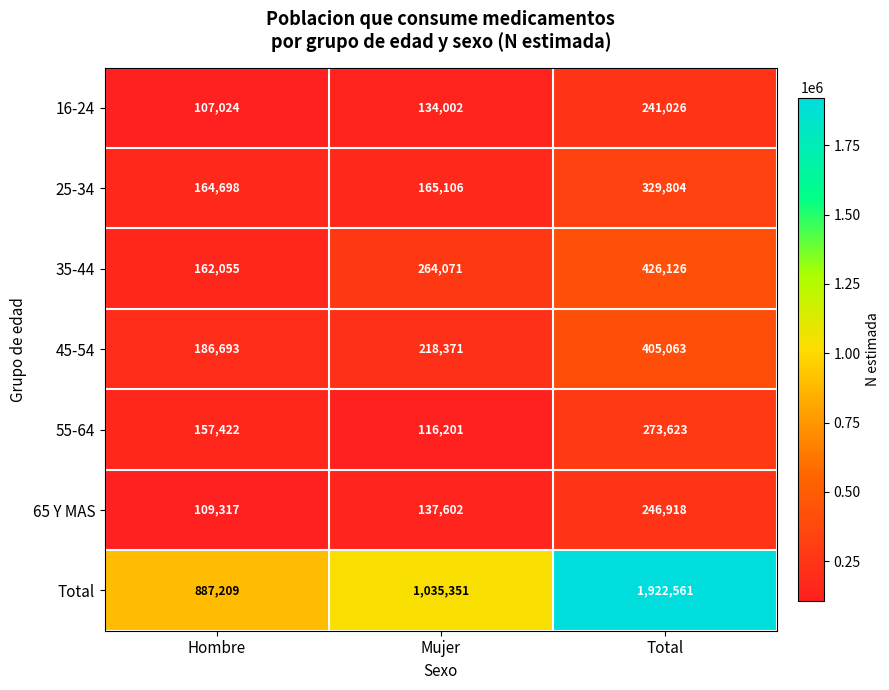

What is the total value across all series at Hombre?

1774418